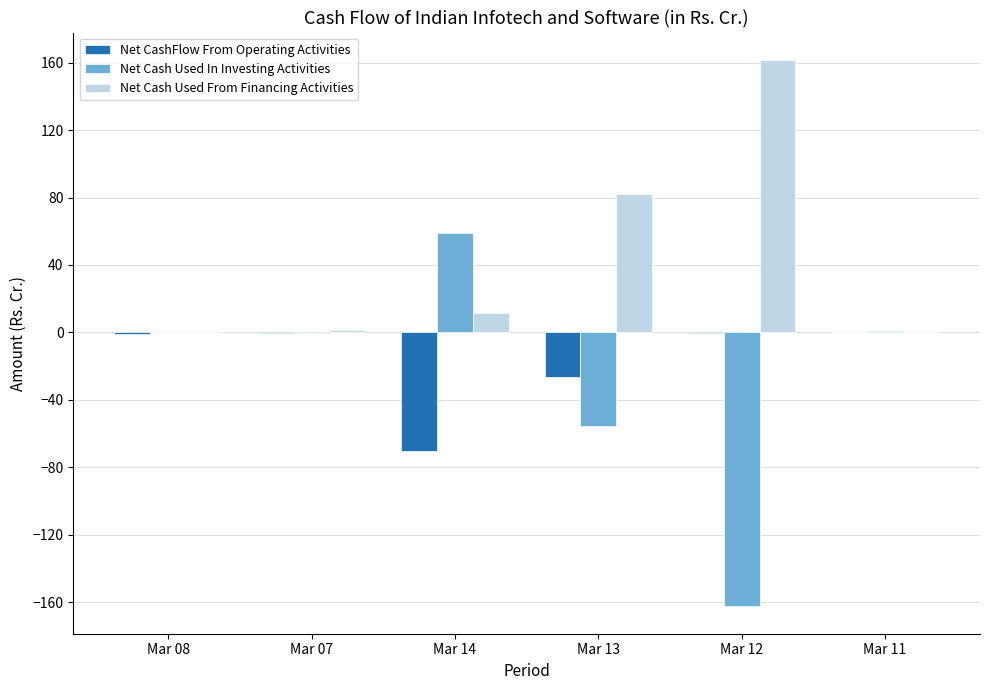

True or false: Net CashFlow From Operating Activities has a value of -26.4 at Mar 13.

True